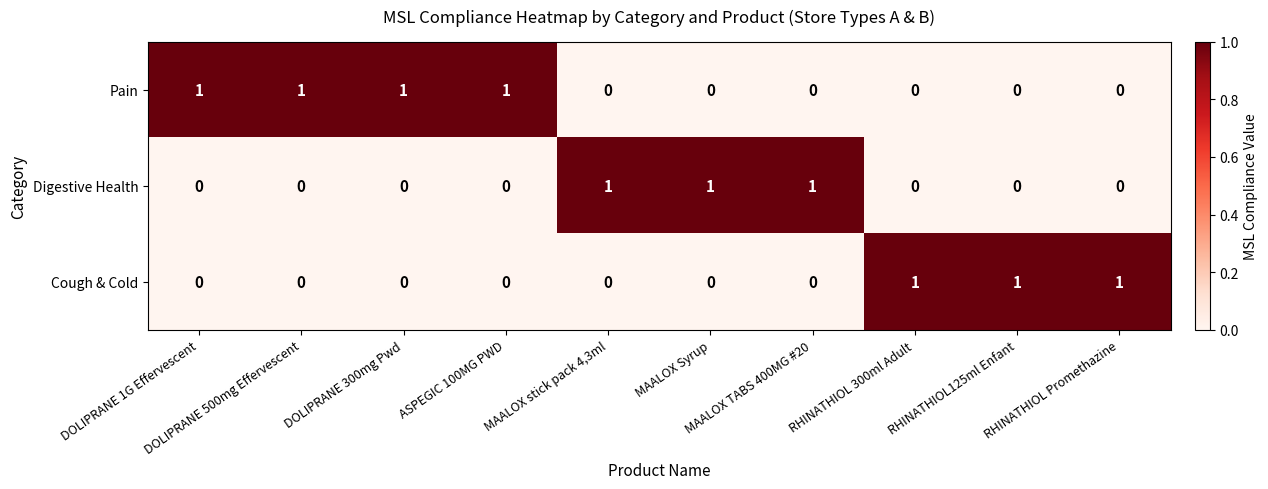

Count the Cough & Cold values in the range 0 to 1.

10